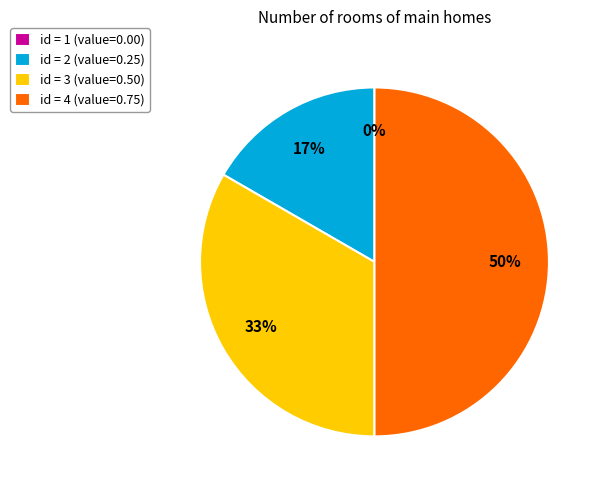

Does 4 represent more than half of the total?

No